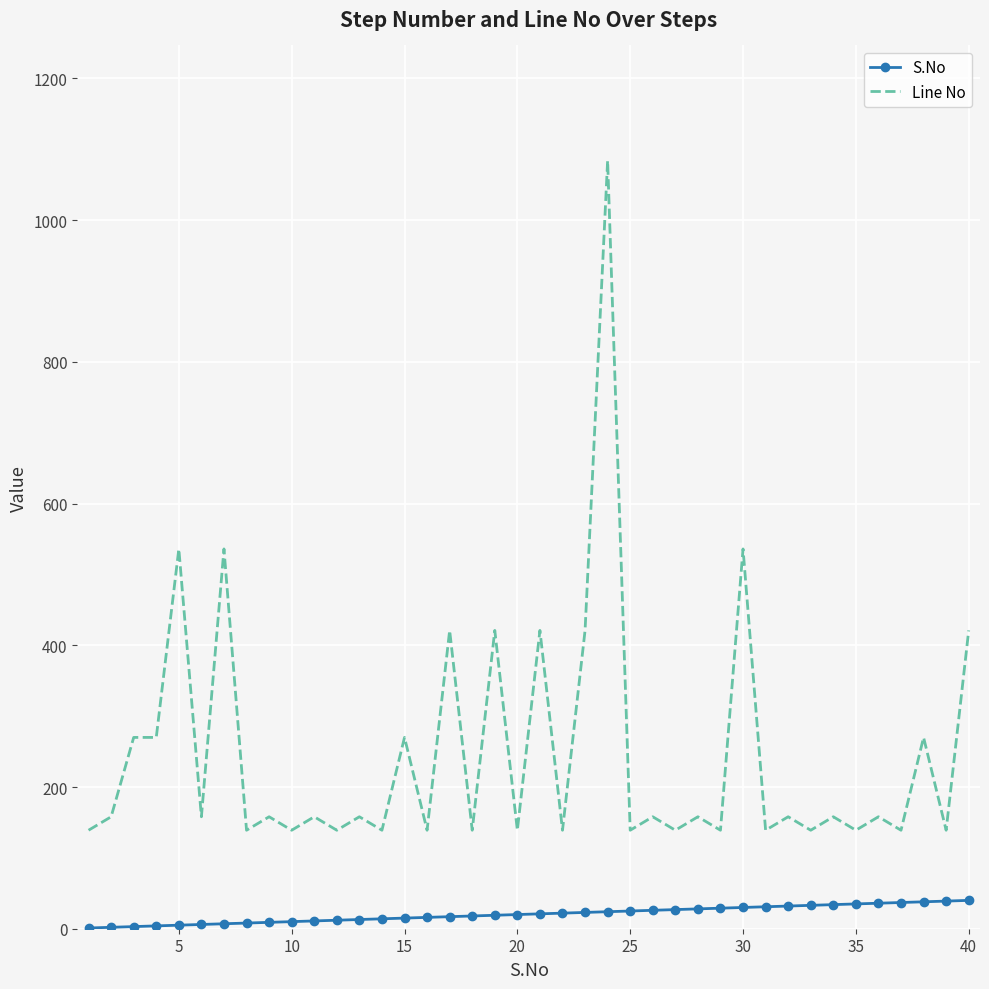

What is the difference between the maximum and minimum values in the S.No series?

39